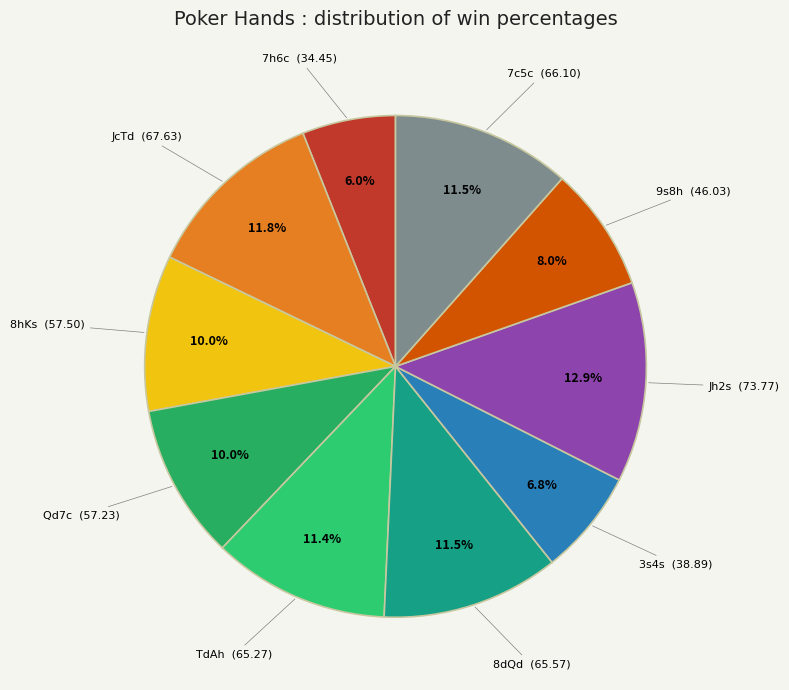

Which category has the biggest portion of the pie?

Jh2s